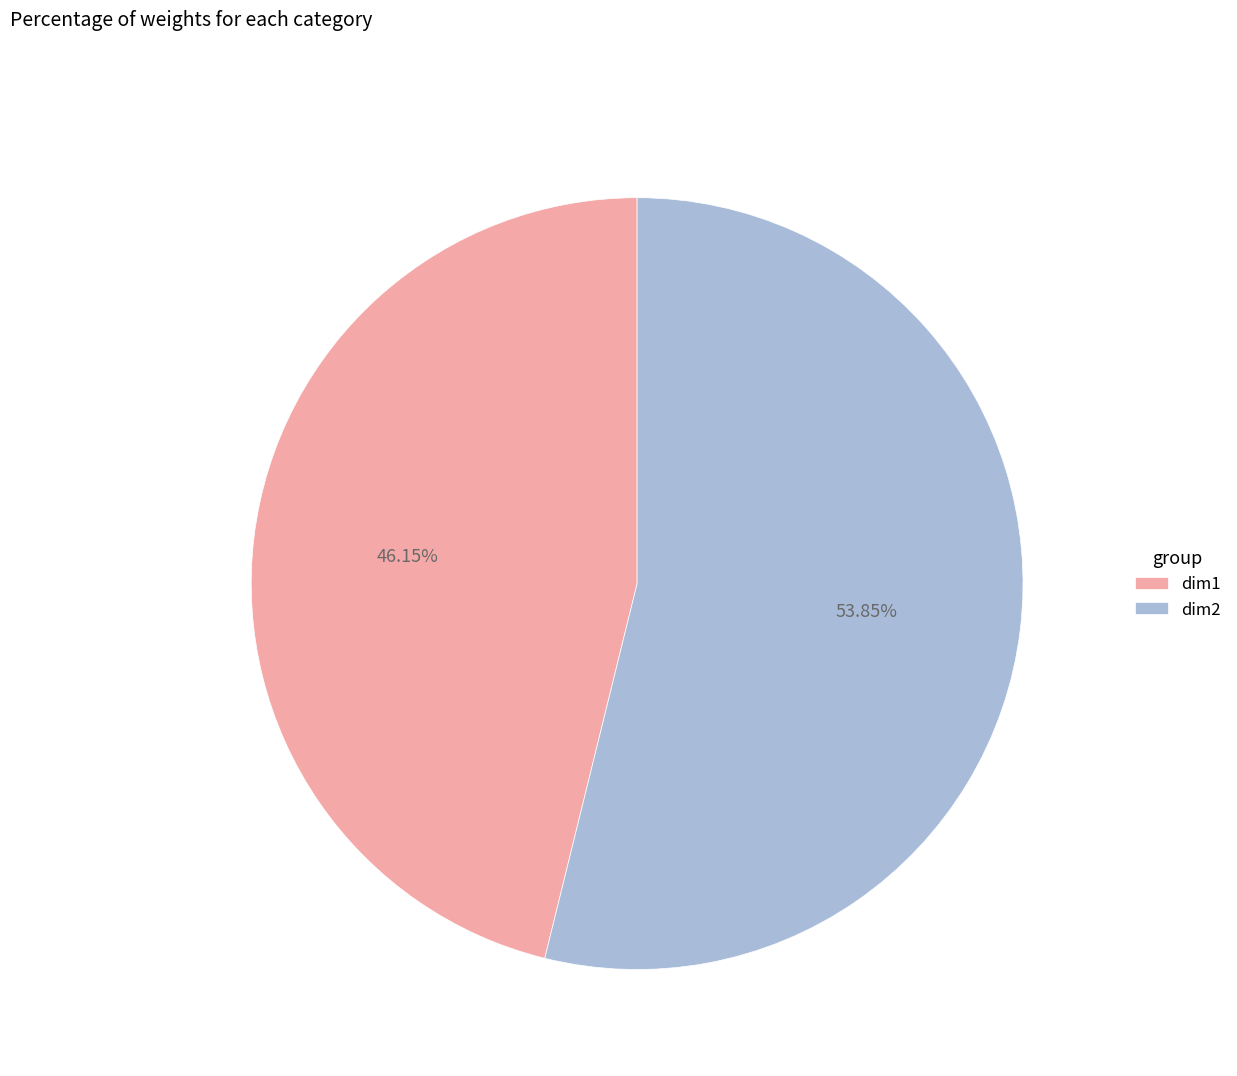

How many segments does this pie chart have?

2